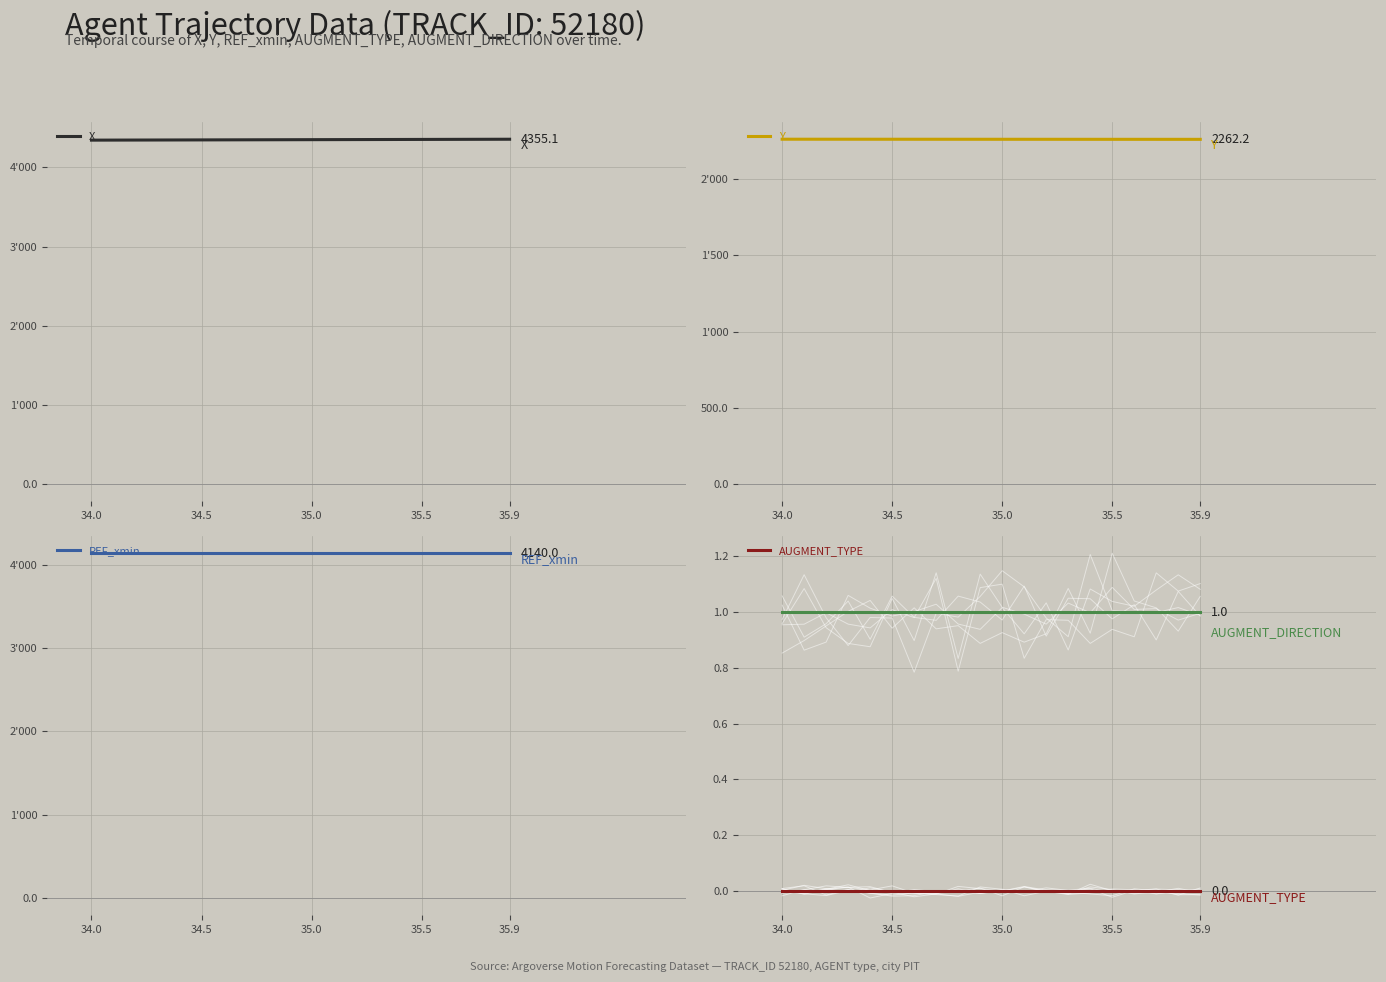

True or false: AUGMENT_DIRECTION has more than 2 points higher than both neighbors.

False